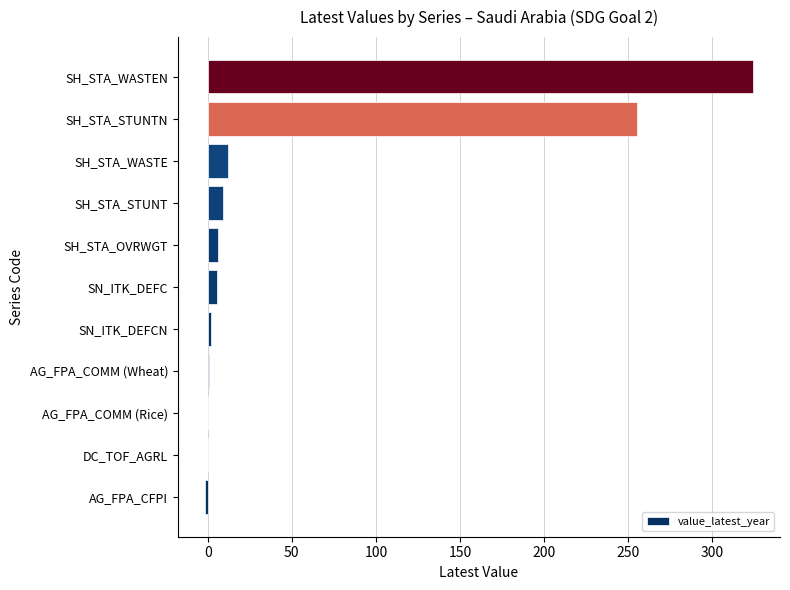

What is the greatest value displayed?

324.0